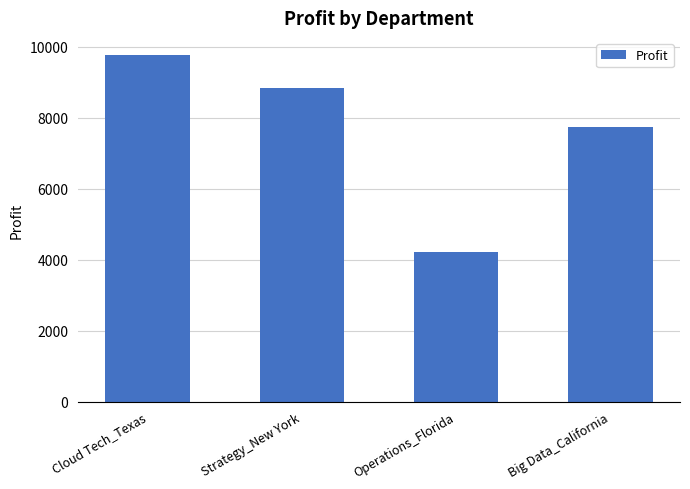

What is the change in value from Cloud Tech_Texas to Big Data_California?

-2020